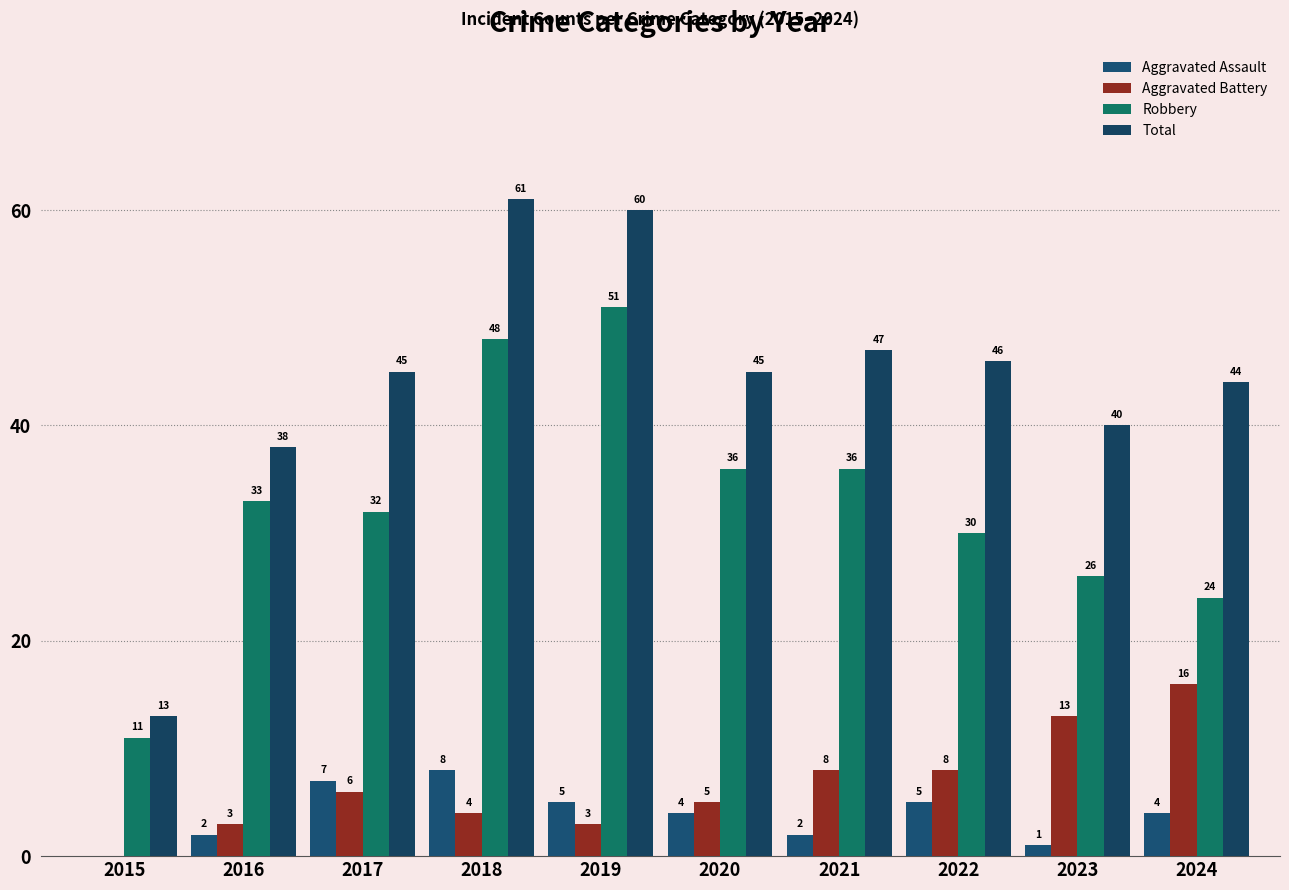

What are all the series names shown in the legend?

Aggravated Assault, Aggravated Battery, Robbery, Total